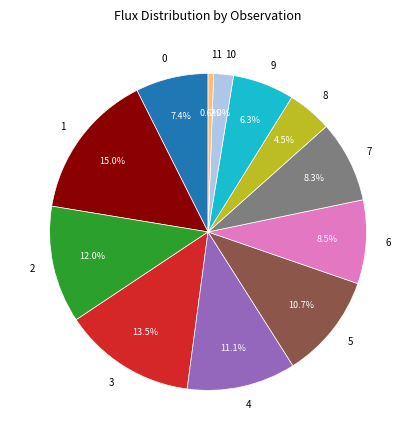

The 11 slice represents 11% of the pie. True or false?

False